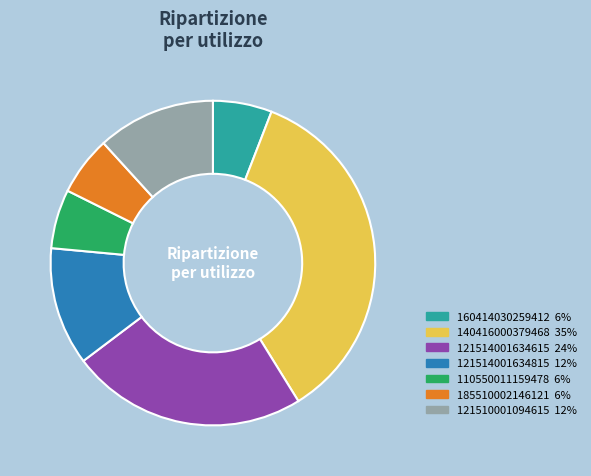

Is there a majority slice in this chart?

No